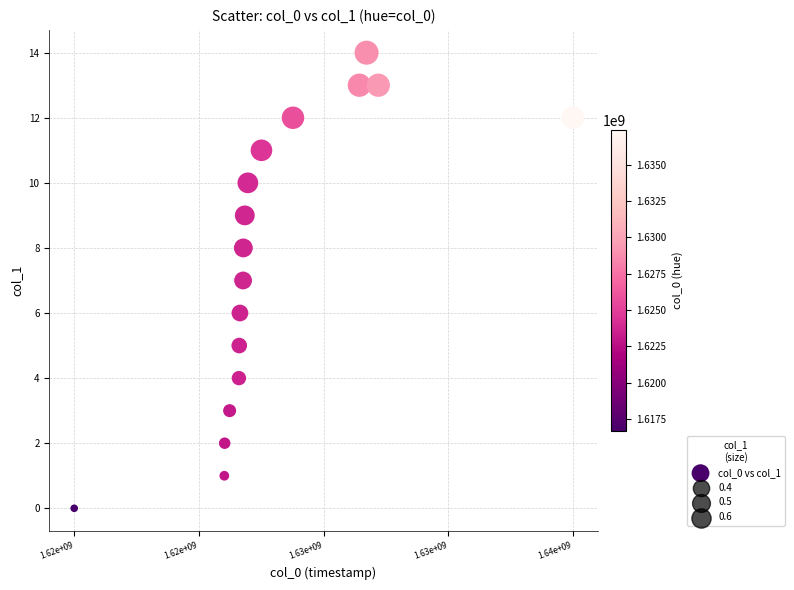

What is the range of X values (max minus min)?

20687335